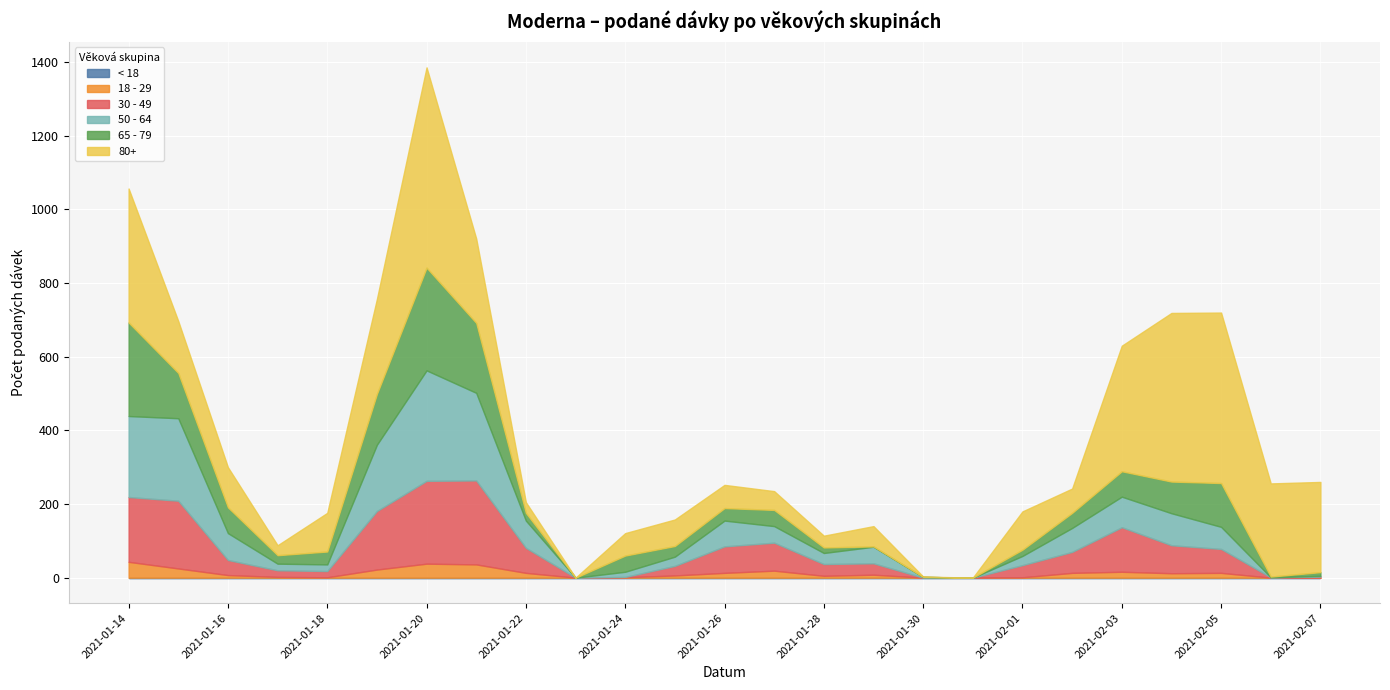

Which series has the largest total across all categories?

80+